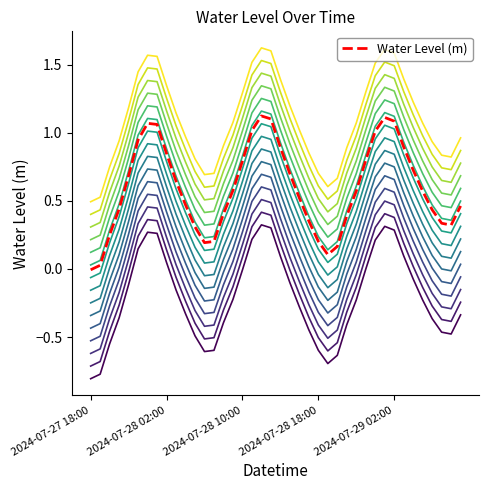

Does the chart display data point markers on the line(s)?

No